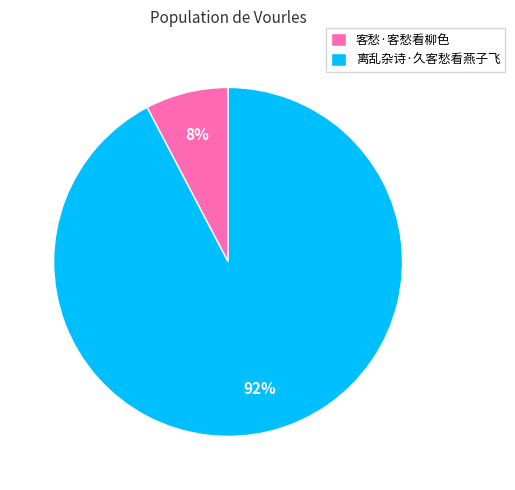

What percentage is the 离乱杂诗·久客愁看燕子飞 slice, to the nearest percent?

92%